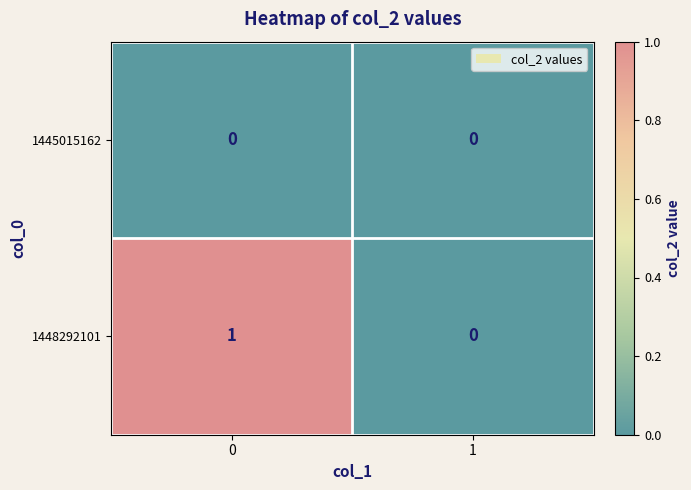

Is it true that 1445015162 equals 0 at 1?

True